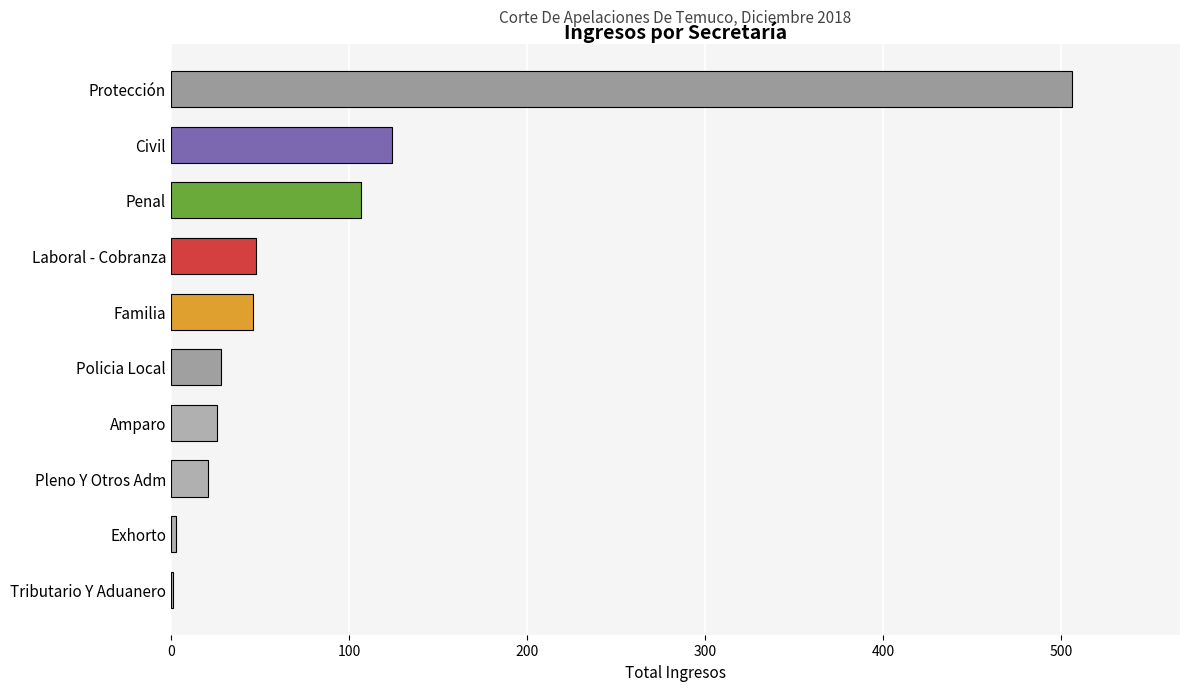

What is the greatest value displayed?

506